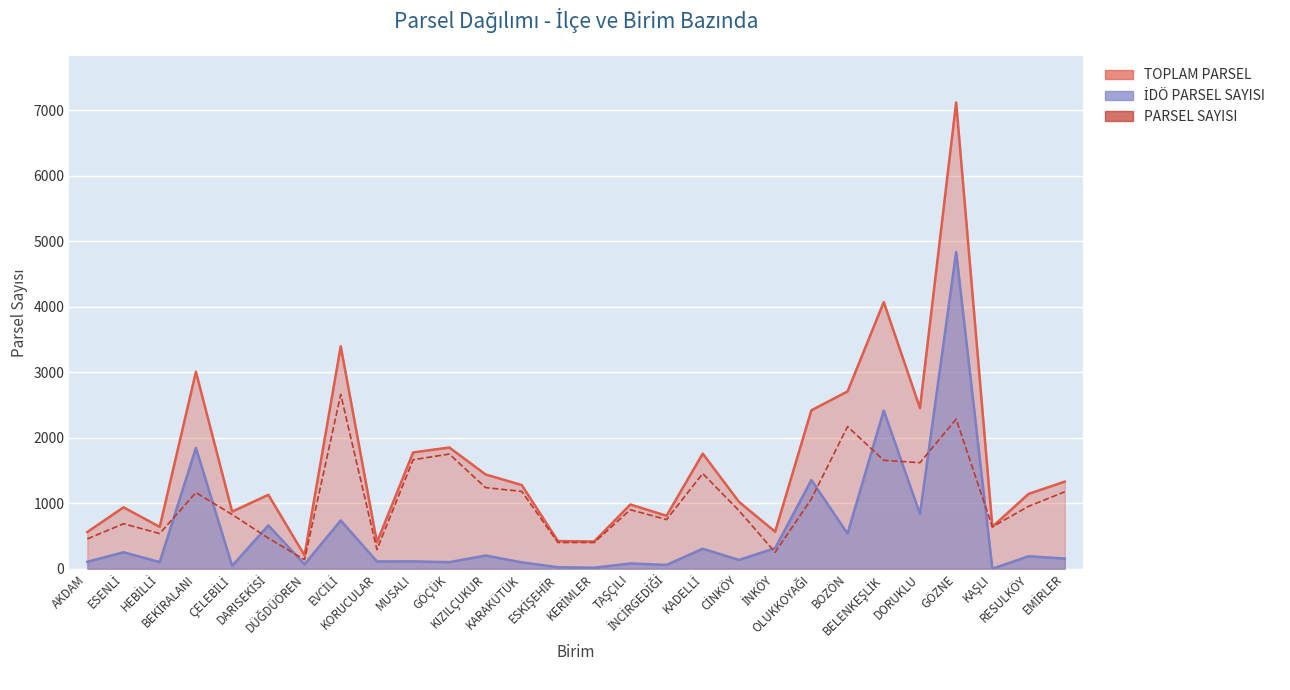

What is the label of the 6th point from the right?

BELENKEŞLİK